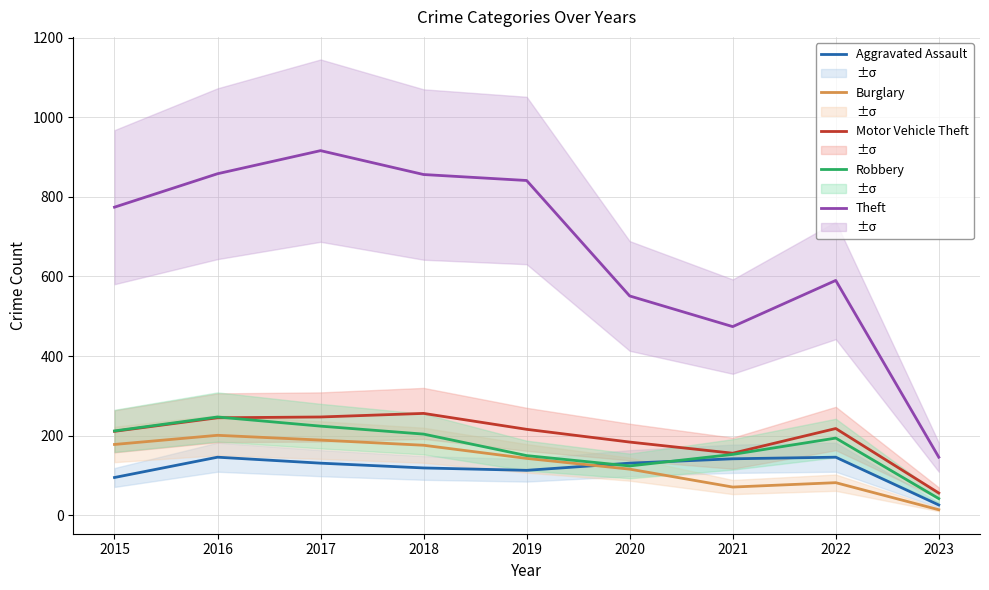

Which has a higher value, 2022 or 2018?

2022